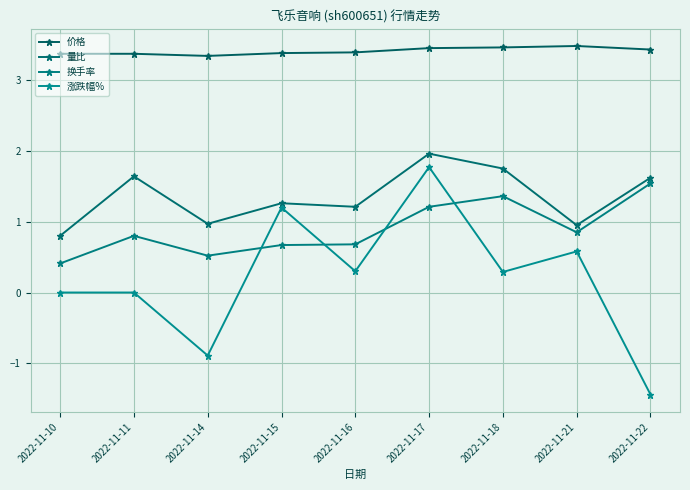

How many data points in 量比 are less than 1?

3